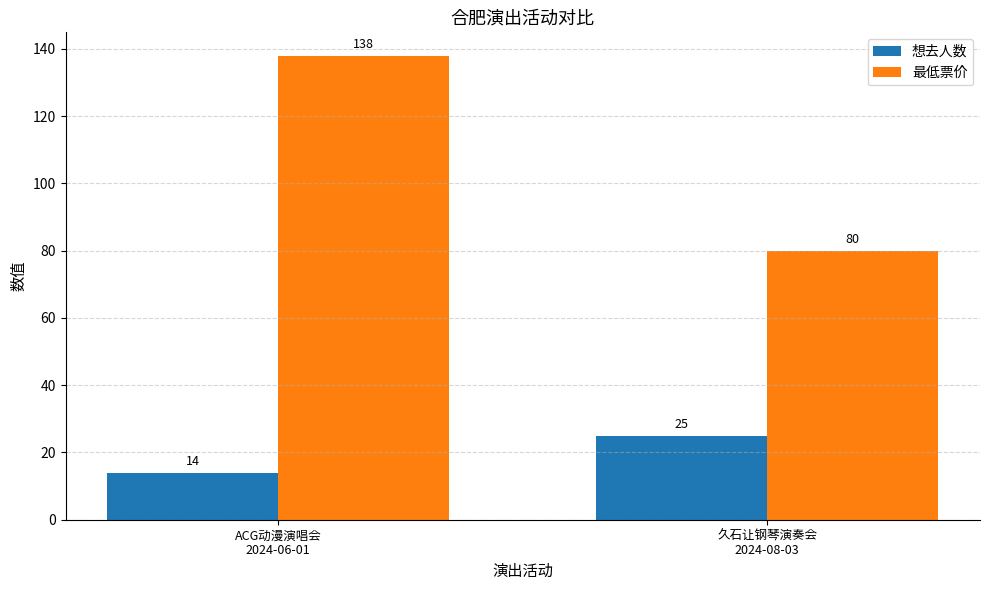

At which label does 想去人数 reach its peak?

久石让钢琴演奏会
2024-08-03